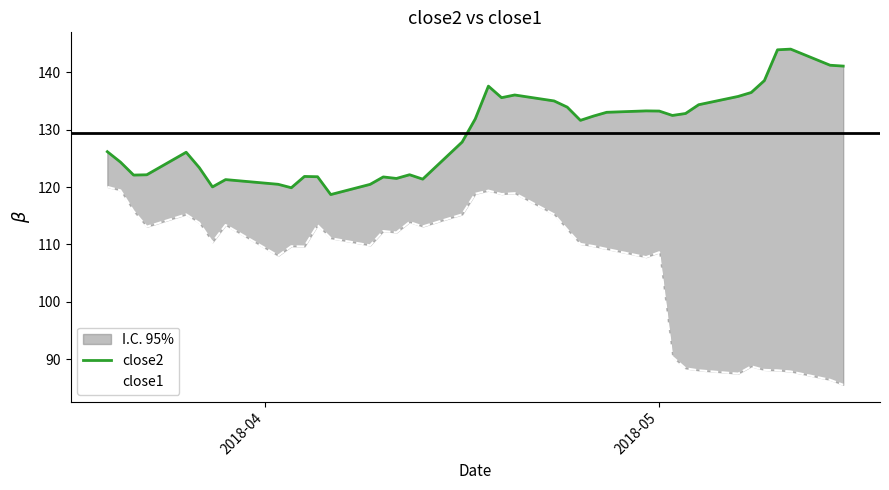

Is this an area chart (filled region under the line)?

No